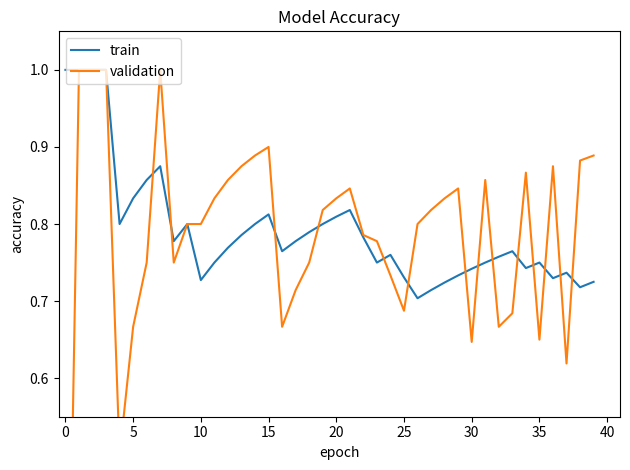

Is this an area chart (filled region under the line)?

No